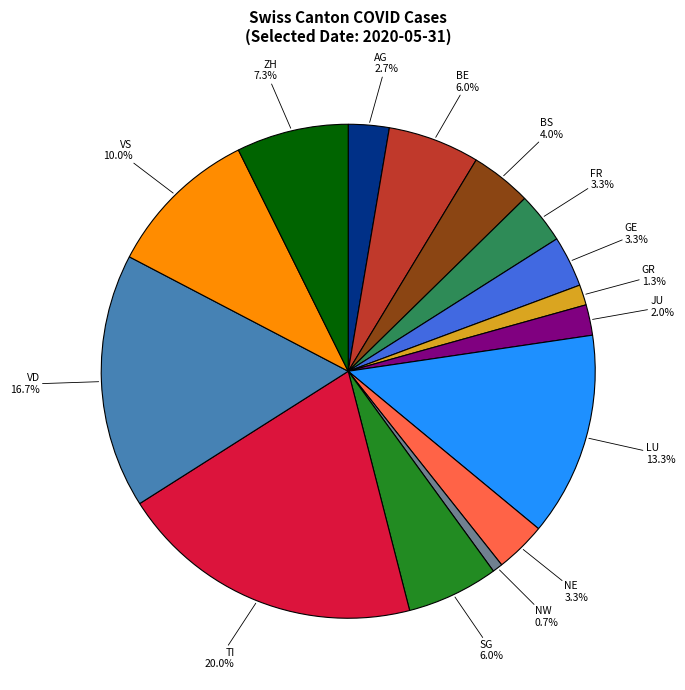

Is ZH the majority of the pie?

No